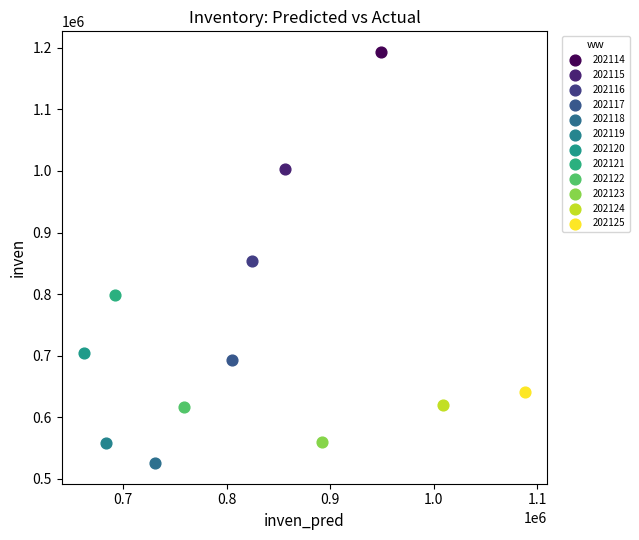

Which series reaches the maximum Y coordinate?

202114